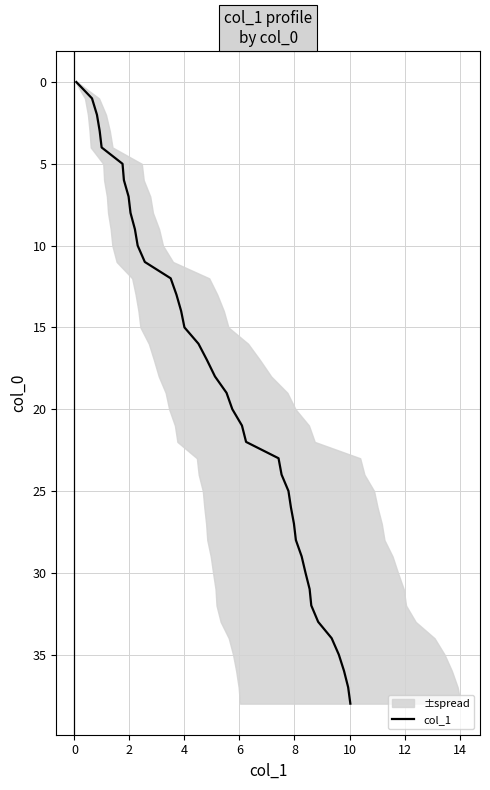

How many lines are shown in the chart?

1